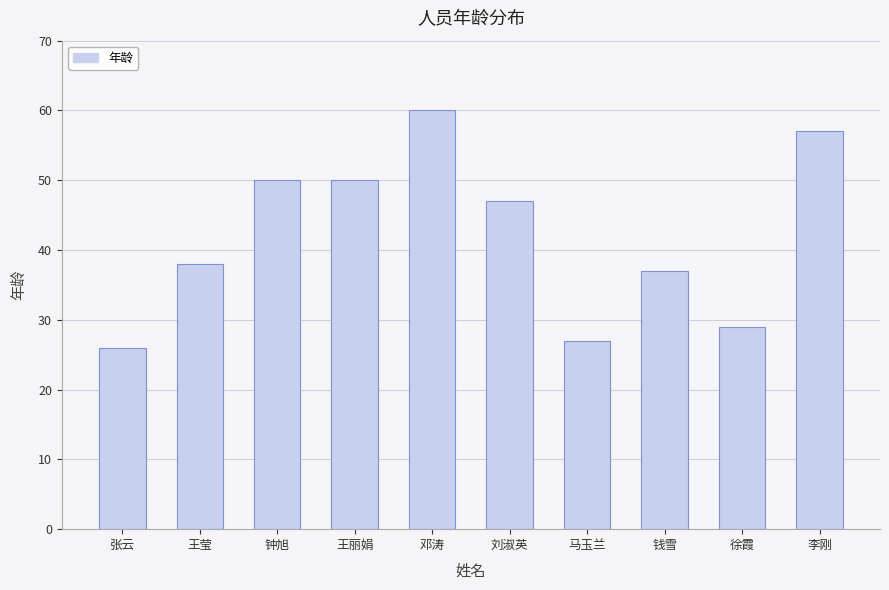

What is the minimum value shown in the chart?

26